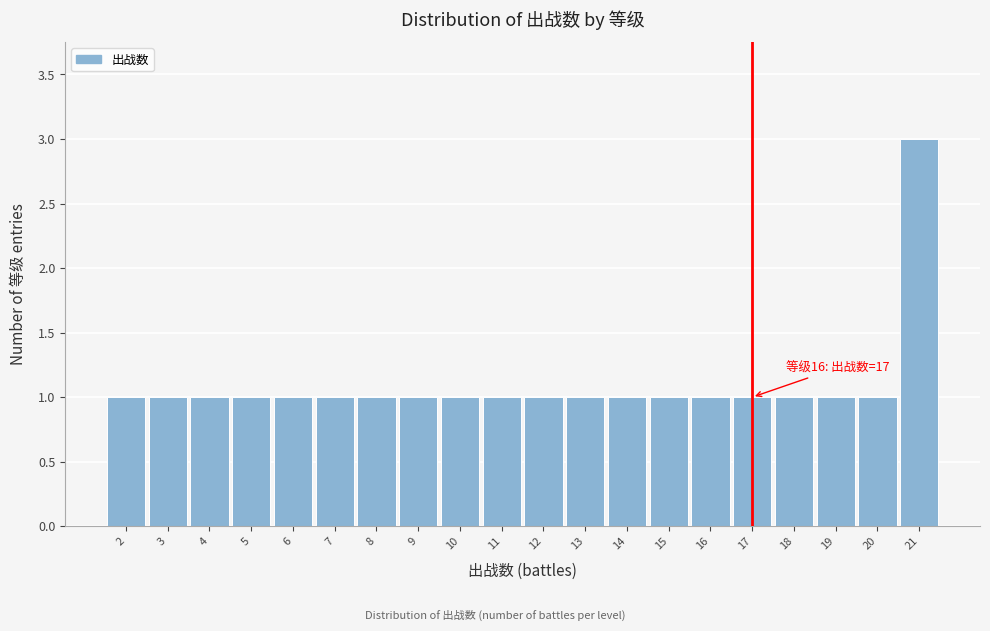

Over which range of the x-axis is the bar tallest?

20.5 to 21.5